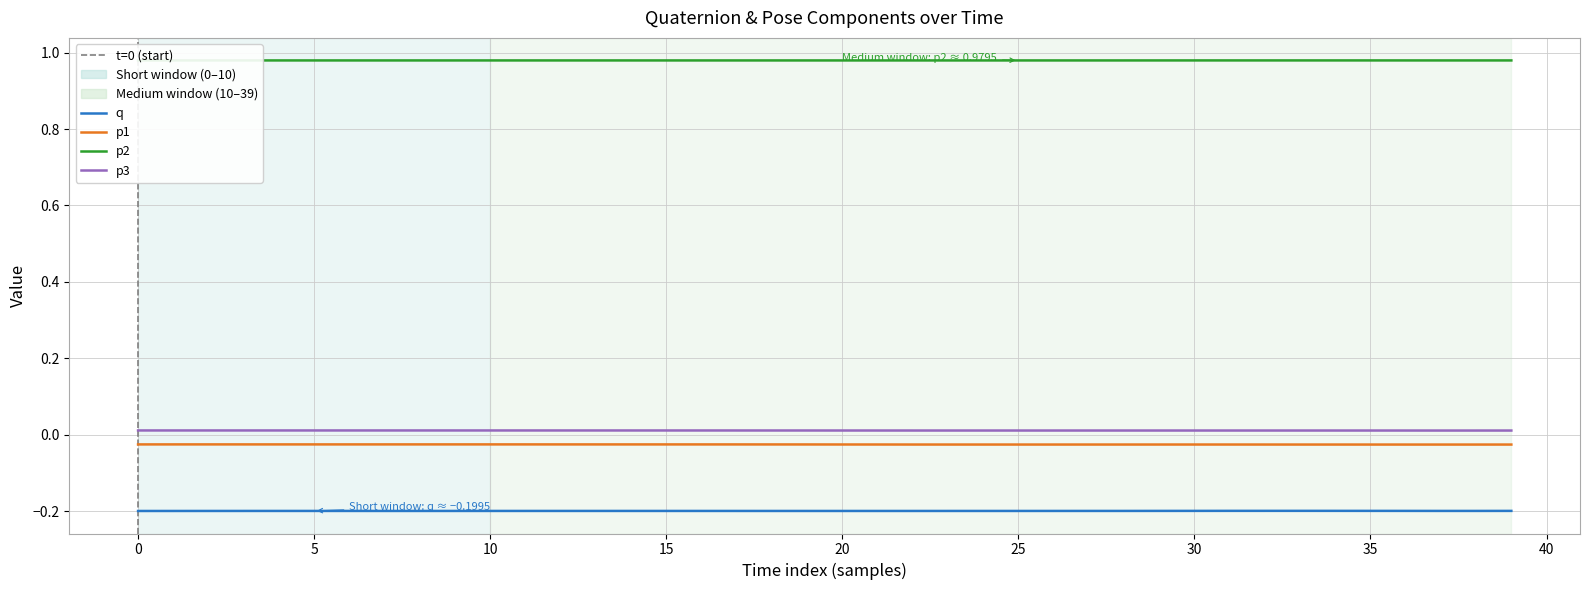

What is the sum of all p2 values?

39.2